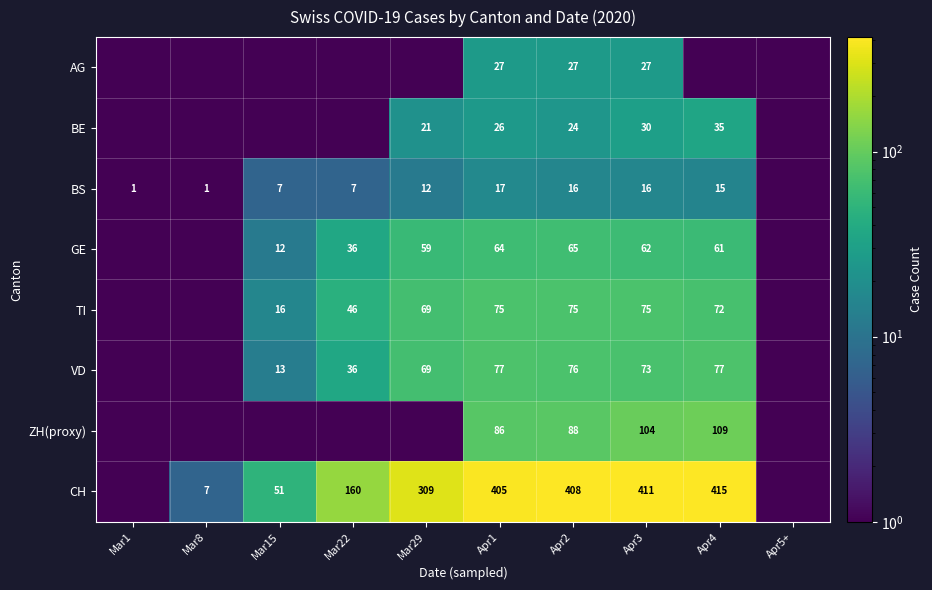

True or false: BE has a value of 30.0 at Apr3.

True